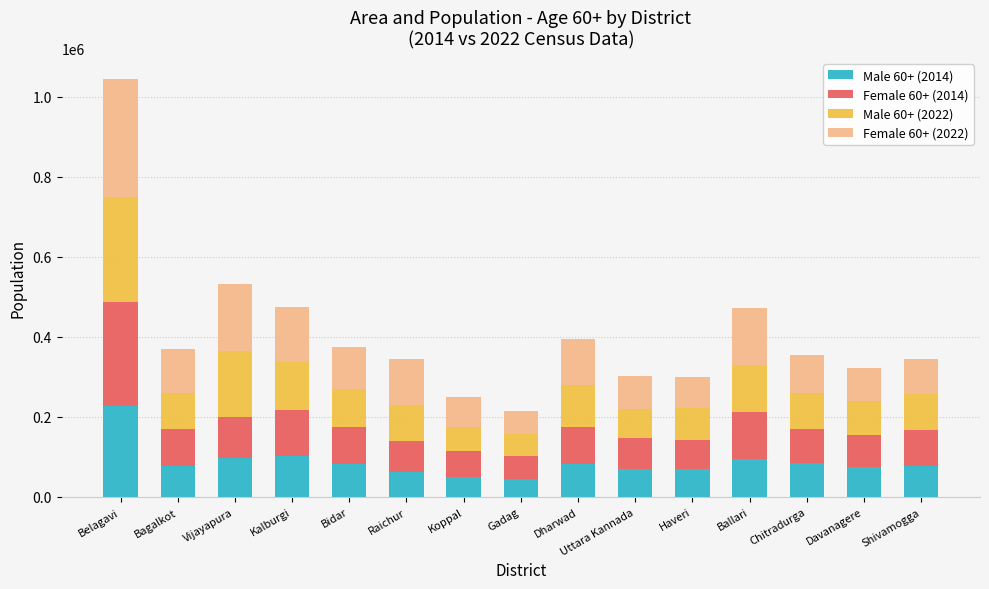

What is the total value across all series at Ballari?

473087